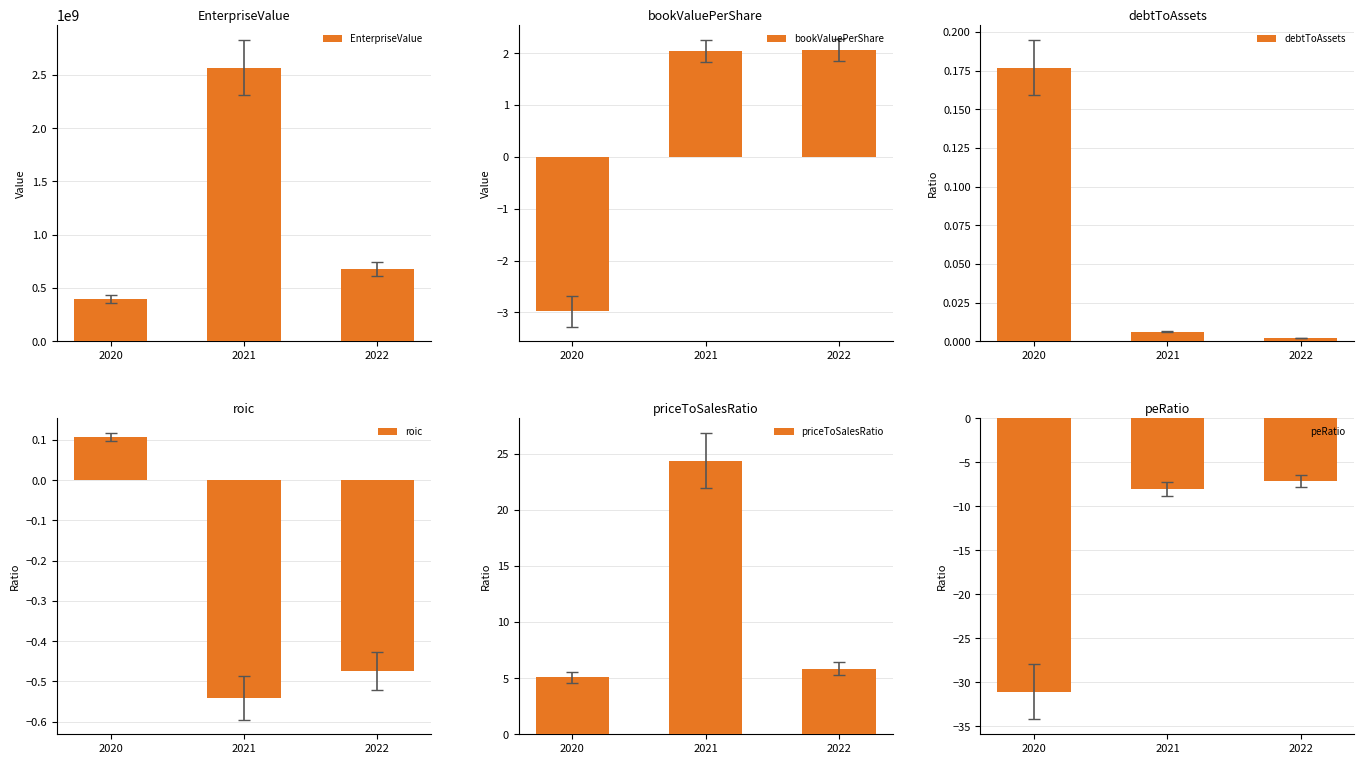

What are all the series names shown in the legend?

EnterpriseValue, bookValuePerShare, debtToAssets, roic, priceToSalesRatio, peRatio